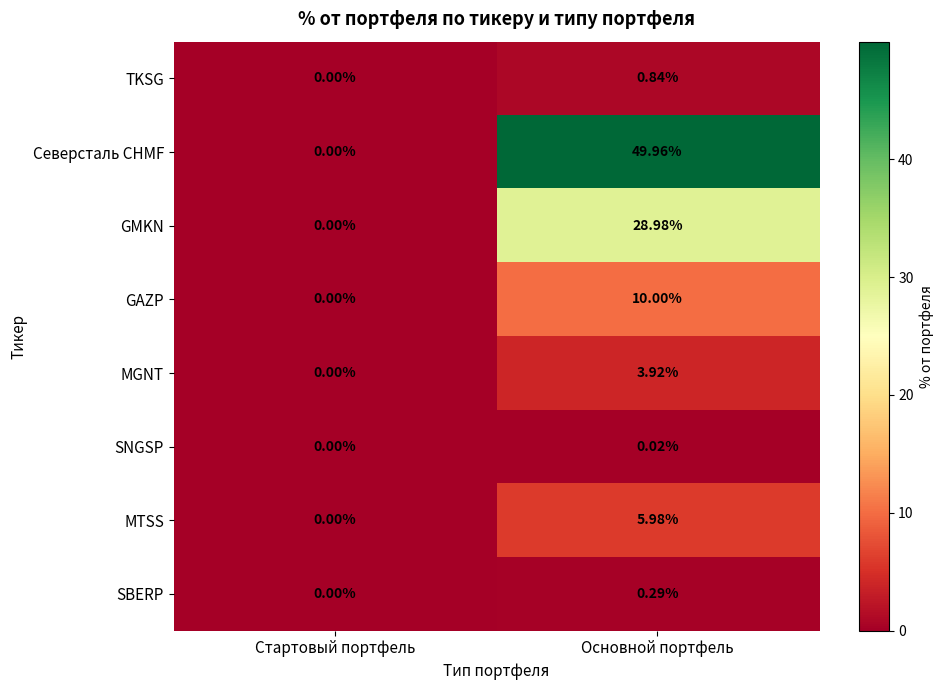

How many categories are shown in the chart?

2